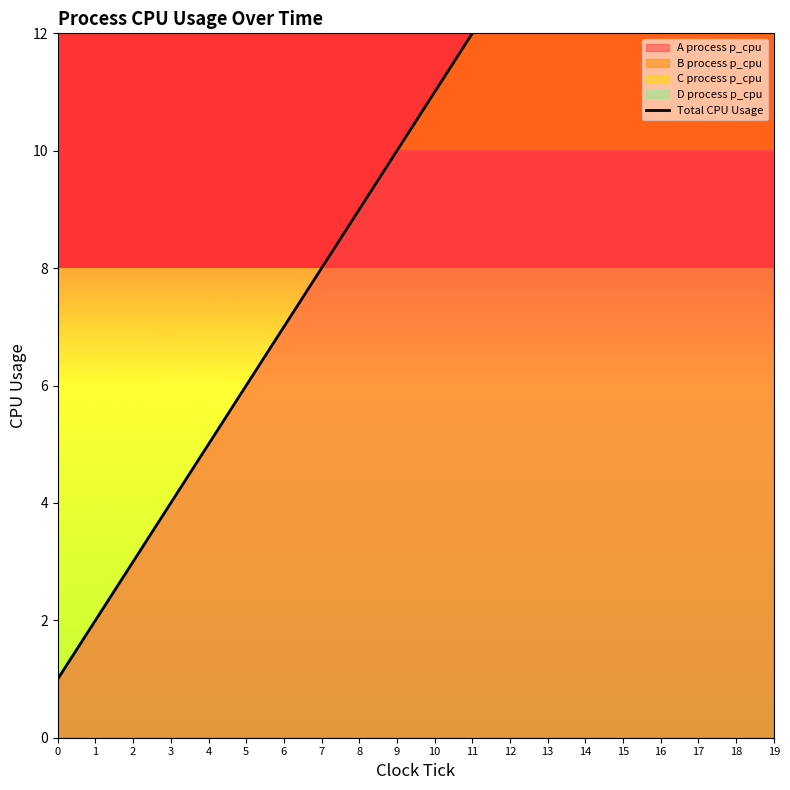

How many categories are shown in the chart?

20